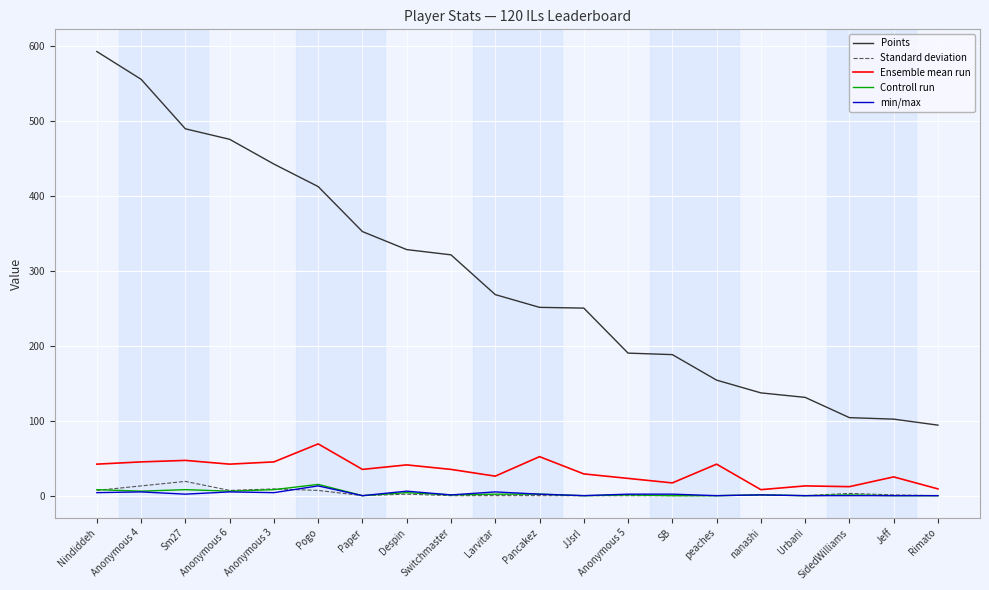

True or false: Points has a value of 132 at Switchmaster.

False